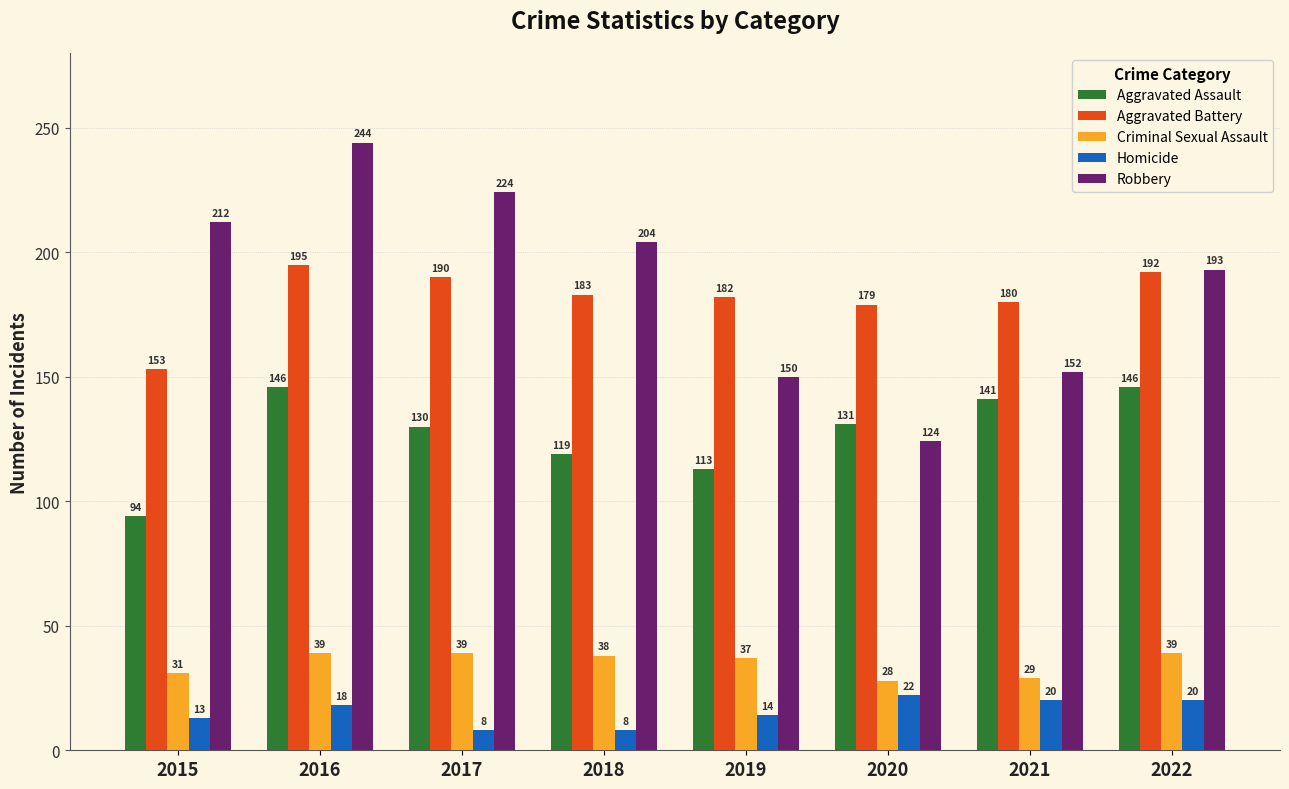

What is the value of the Aggravated Battery bar at the 5th from the left?

182